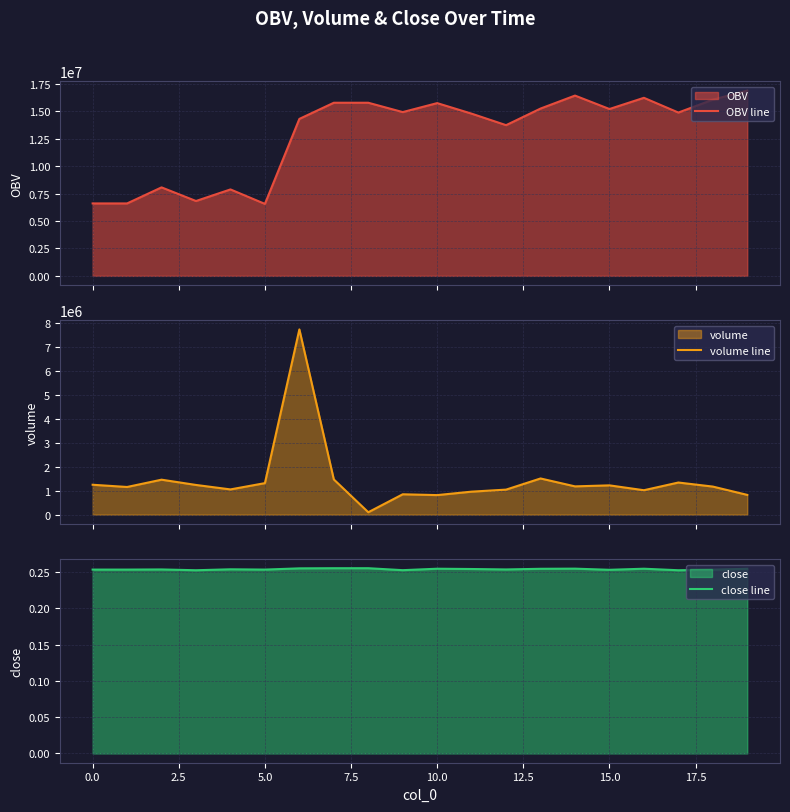

True or false: volume line and OBV line intersect in this chart.

False